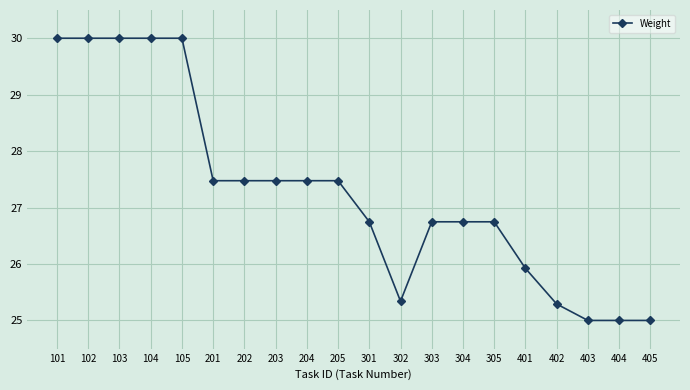

Read the value at 102.

30.0